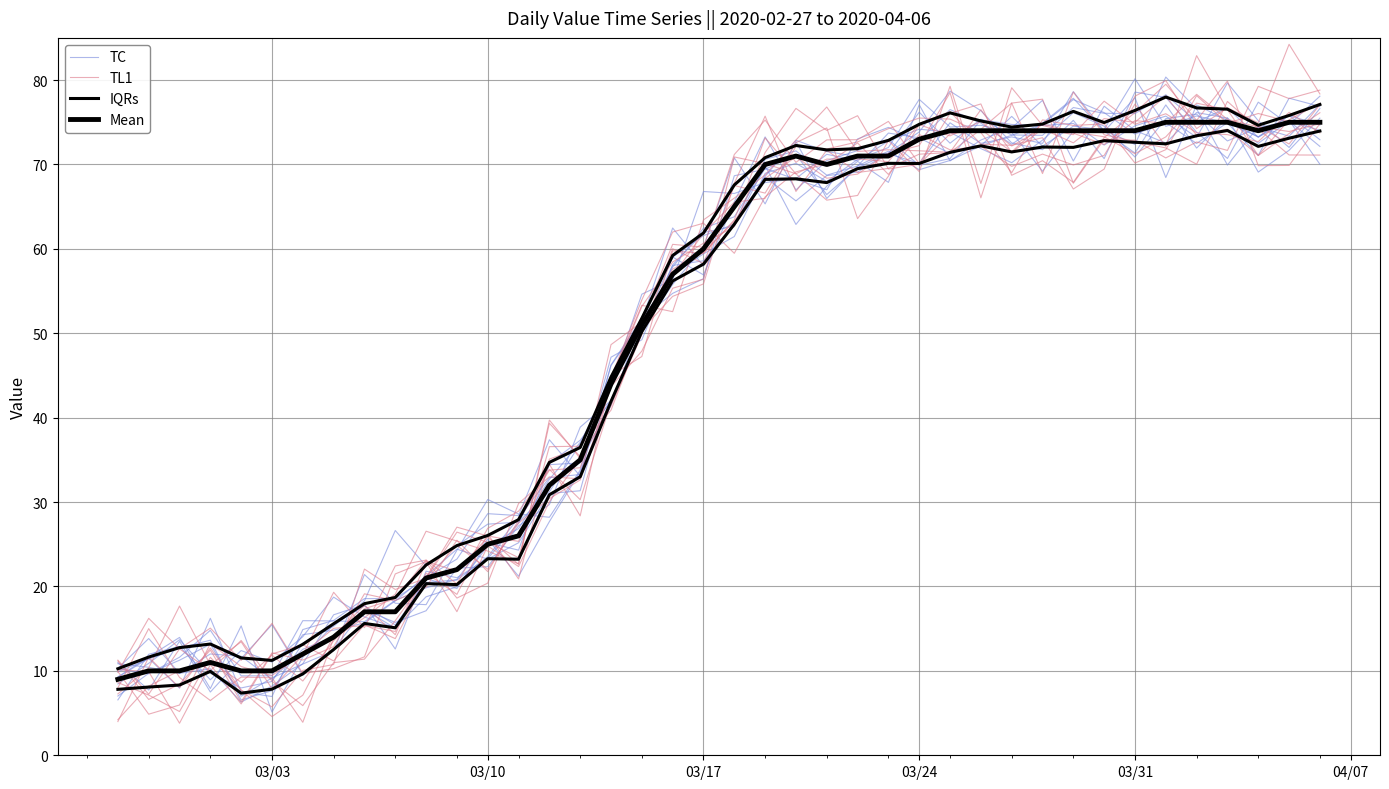

The TL1 series shows 12.1 at 03/31. True or false?

False